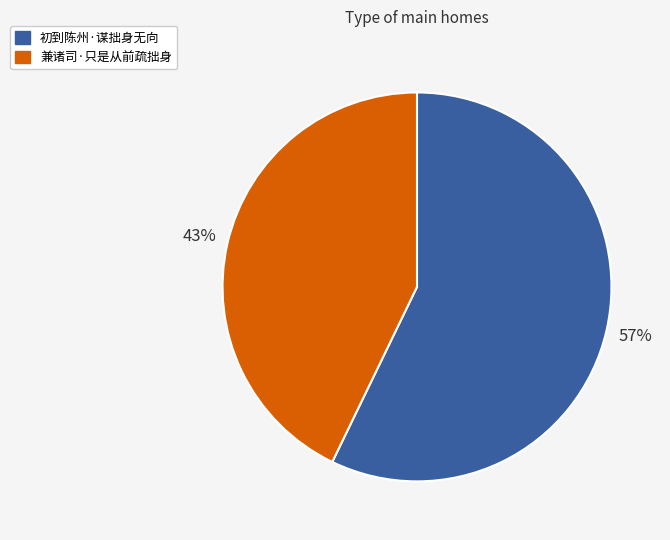

How many segments does this pie chart have?

2